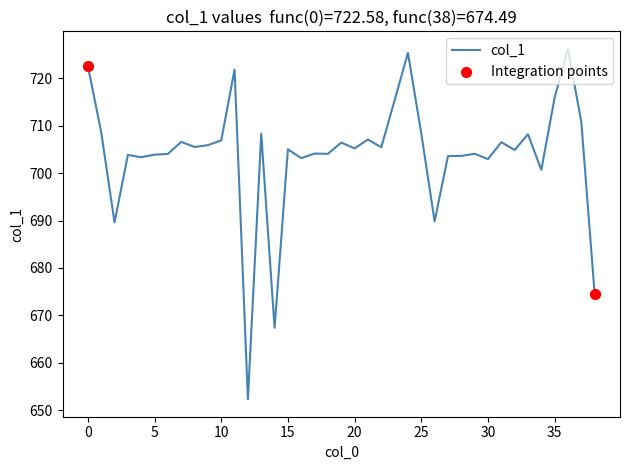

What is the difference between the maximum and minimum values?

73.8